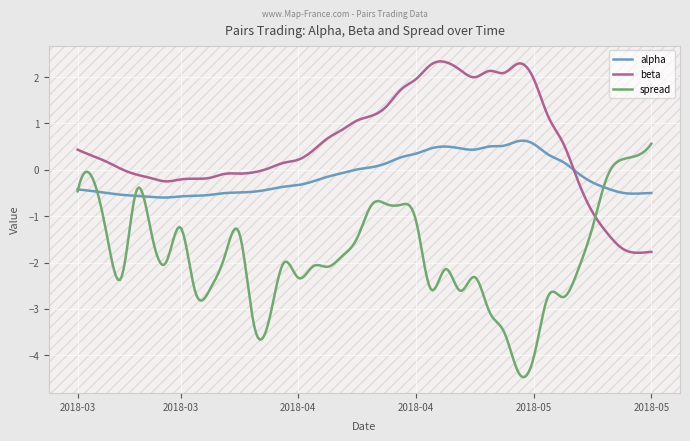

Which series has the widest spread of values?

spread